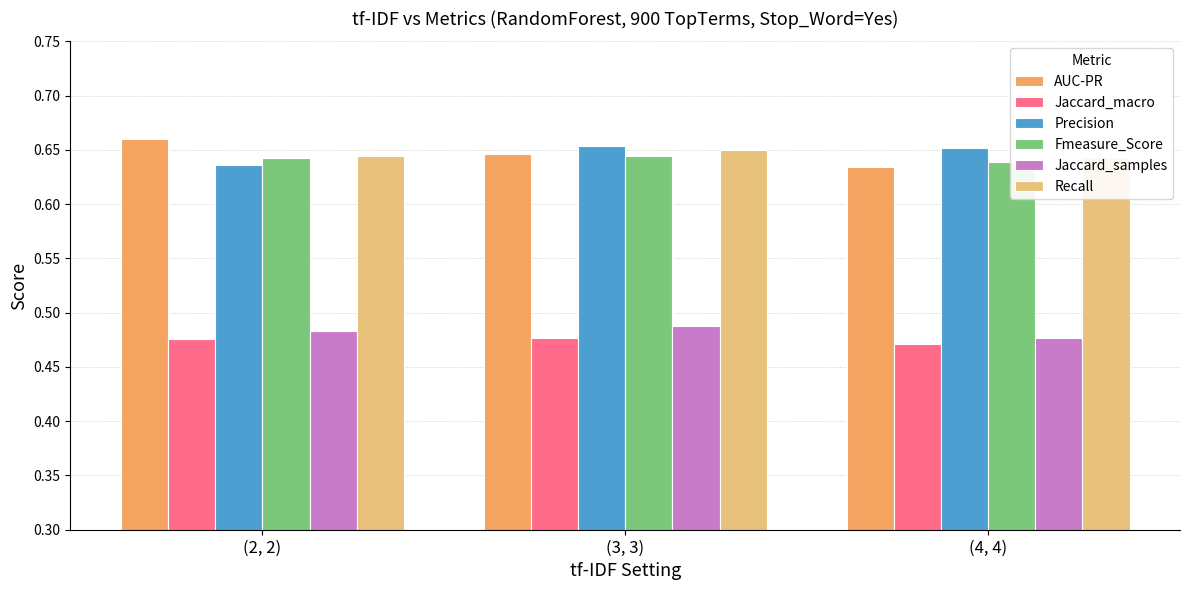

What is the total value across all series at (3, 3)?

3.6